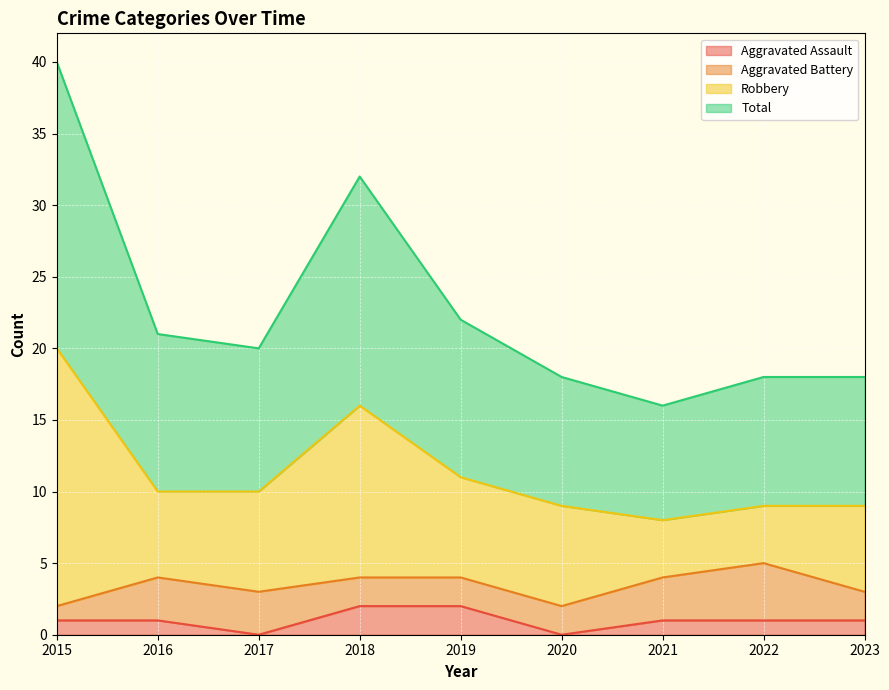

What is the value of the Total point at the 3rd from the left?

20